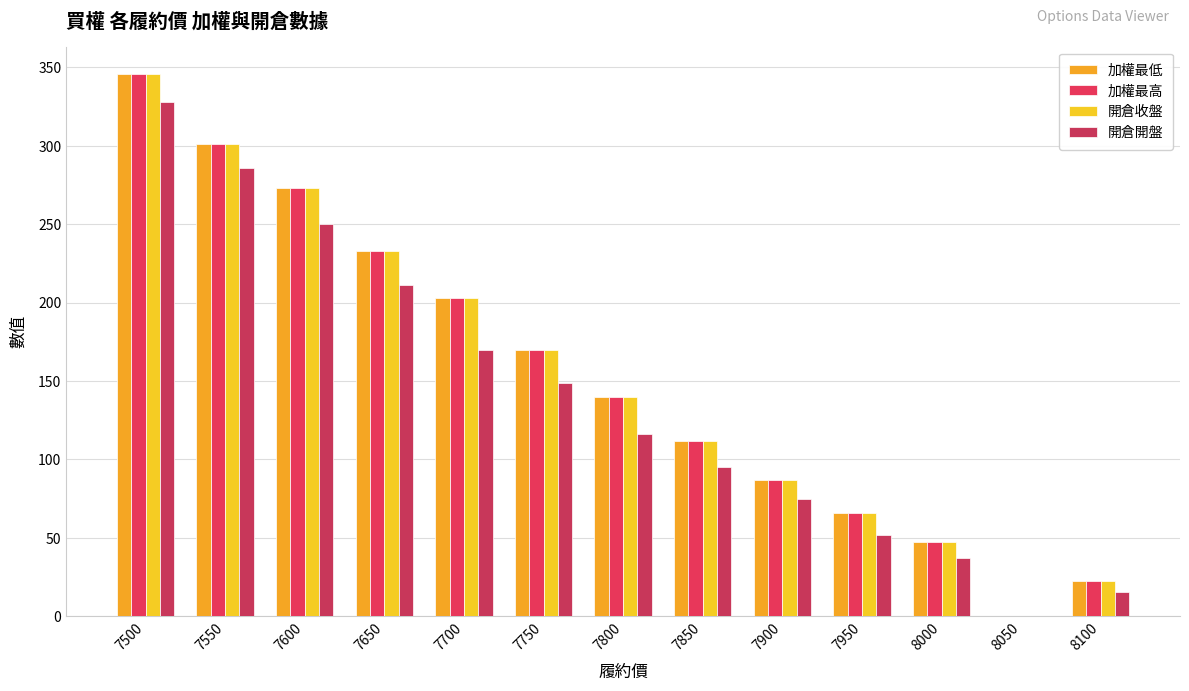

Which series has the largest range (max minus min)?

加權最低